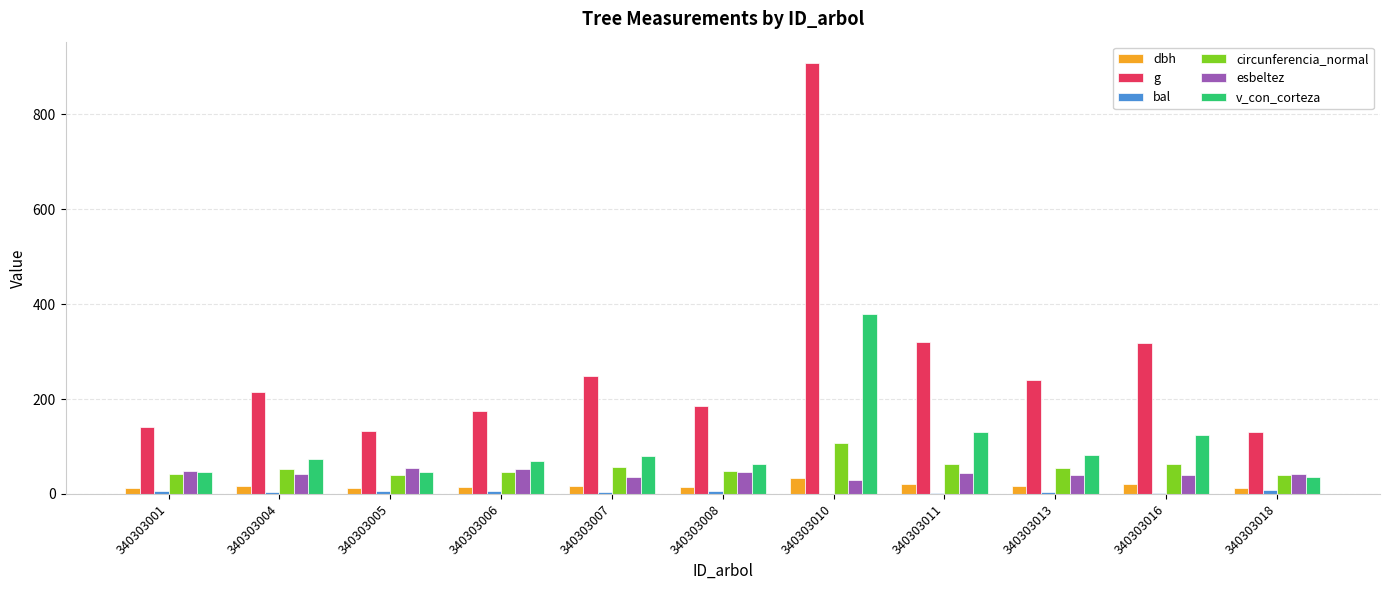

At which category does the chart reach its peak across all series?

340303010